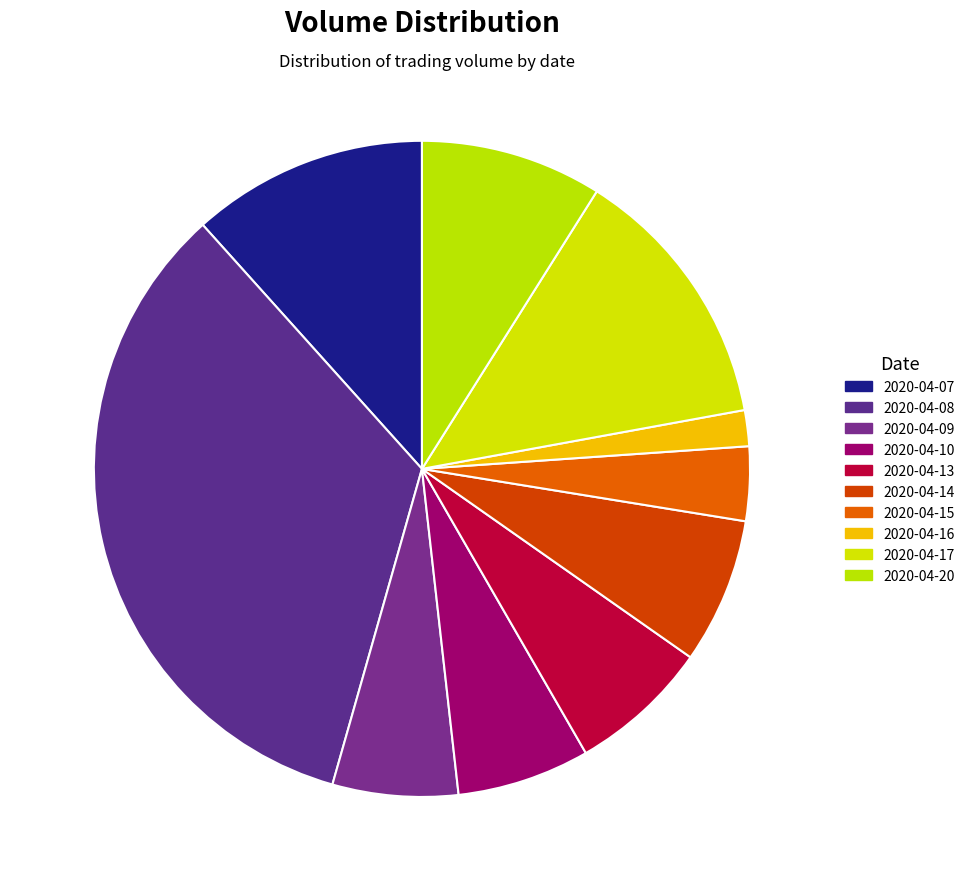

To the nearest percent, what percentage of the pie is 2020-04-20?

9%